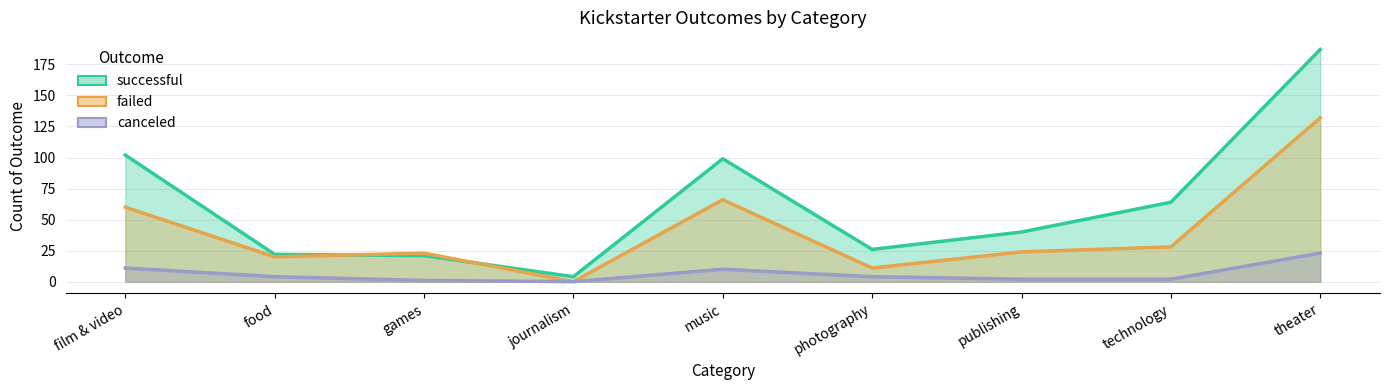

Reading left to right, transcribe all the data shown in this chart.

successful: 102	22	21	4	99	26	40	64	187
failed: 60	20	23	0	66	11	24	28	132
canceled: 11	4	1	0	10	4	2	2	23